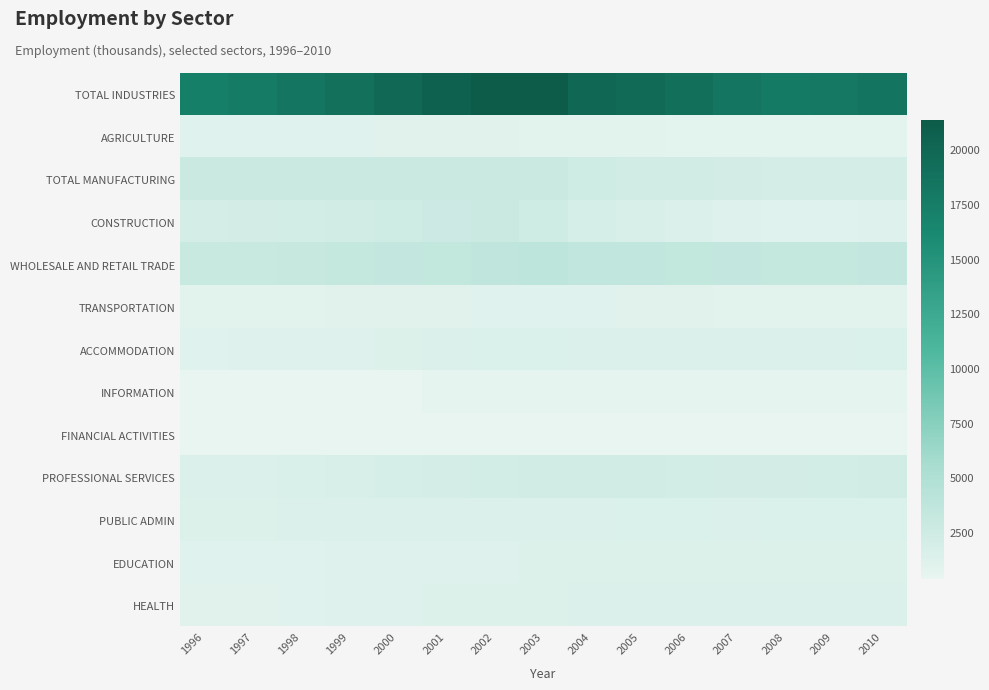

Which has a higher value, 2005 or 2003?

2003